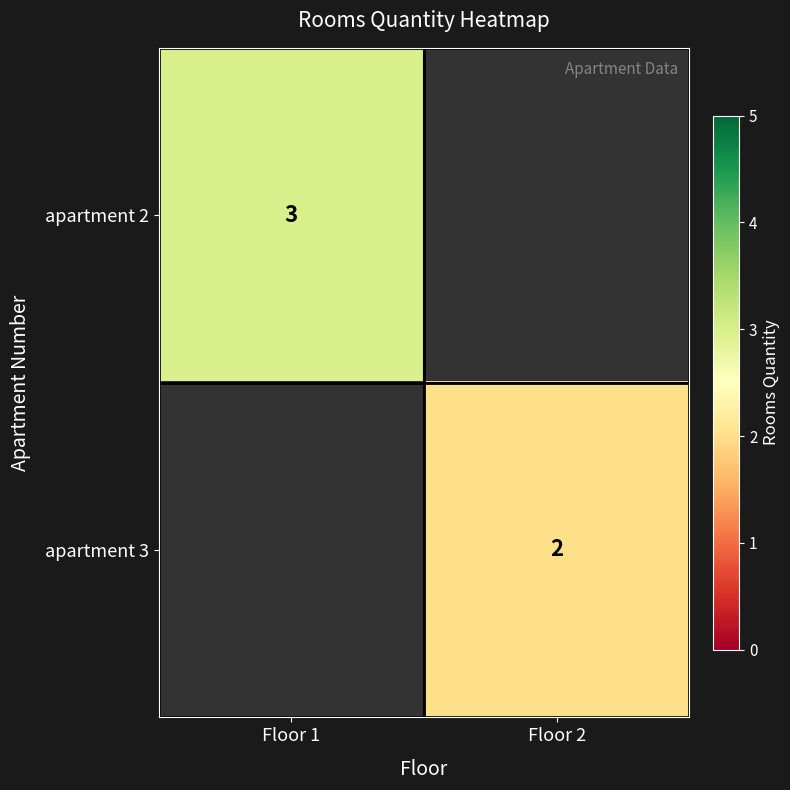

The apartment 3 series shows 2 at Floor 2. True or false?

True